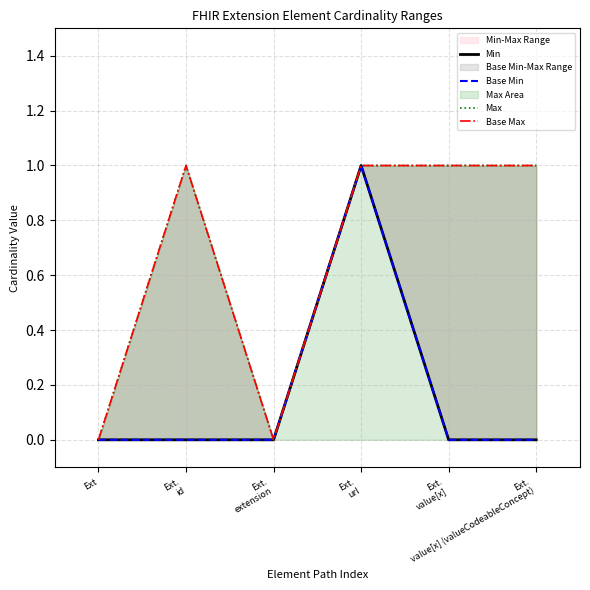

The value of Max at Ext.
value[x] (valueCodeableConcept) is 1. True or false?

True